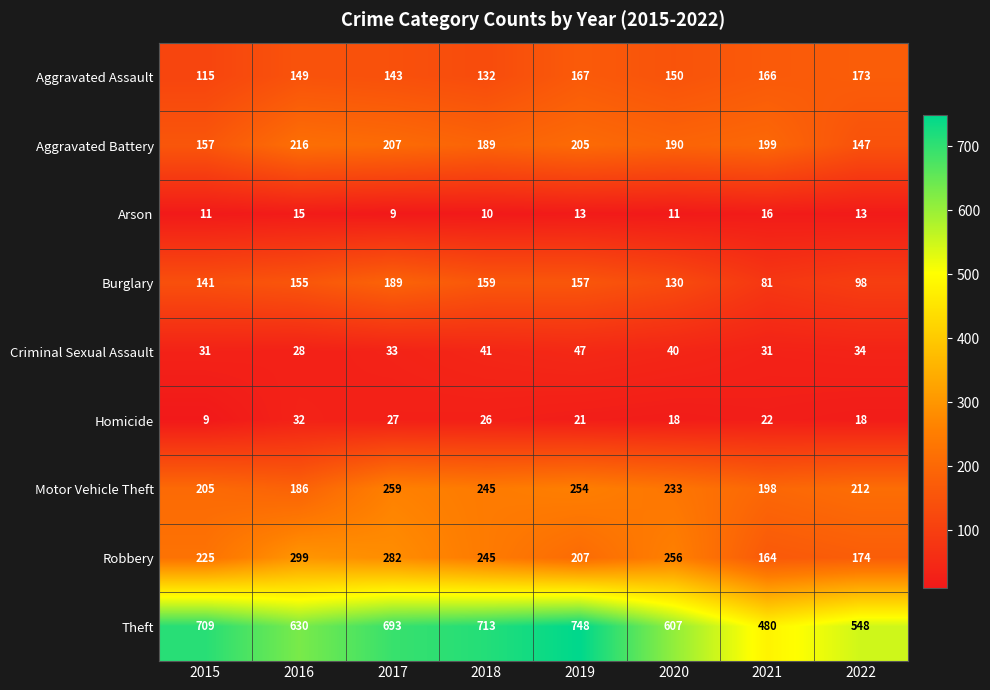

What is the difference between the maximum and second lowest values in the Burglary series?

91